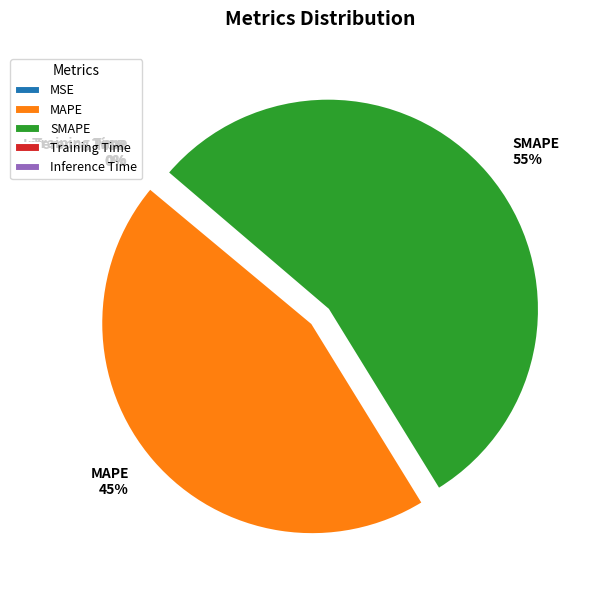

What percentage is the SMAPE slice, to the nearest percent?

55%